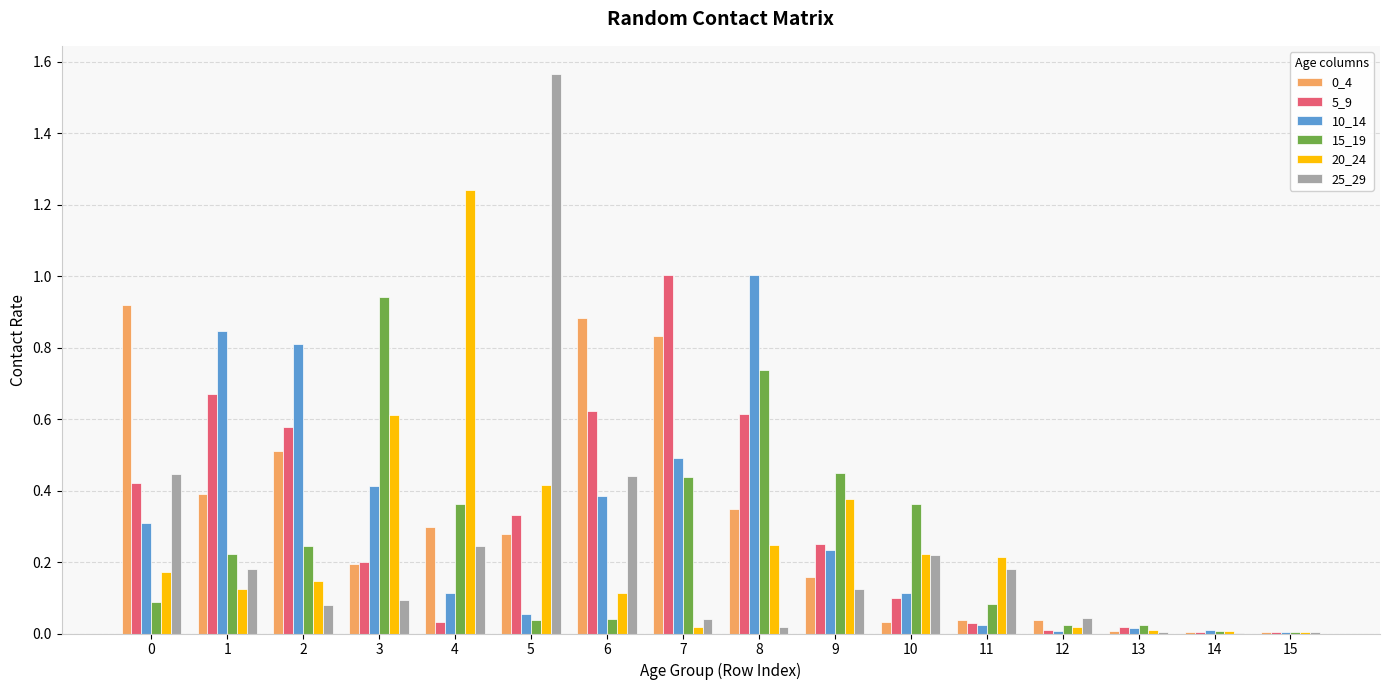

Is it true that 0_4 equals 0.1 at 11?

False